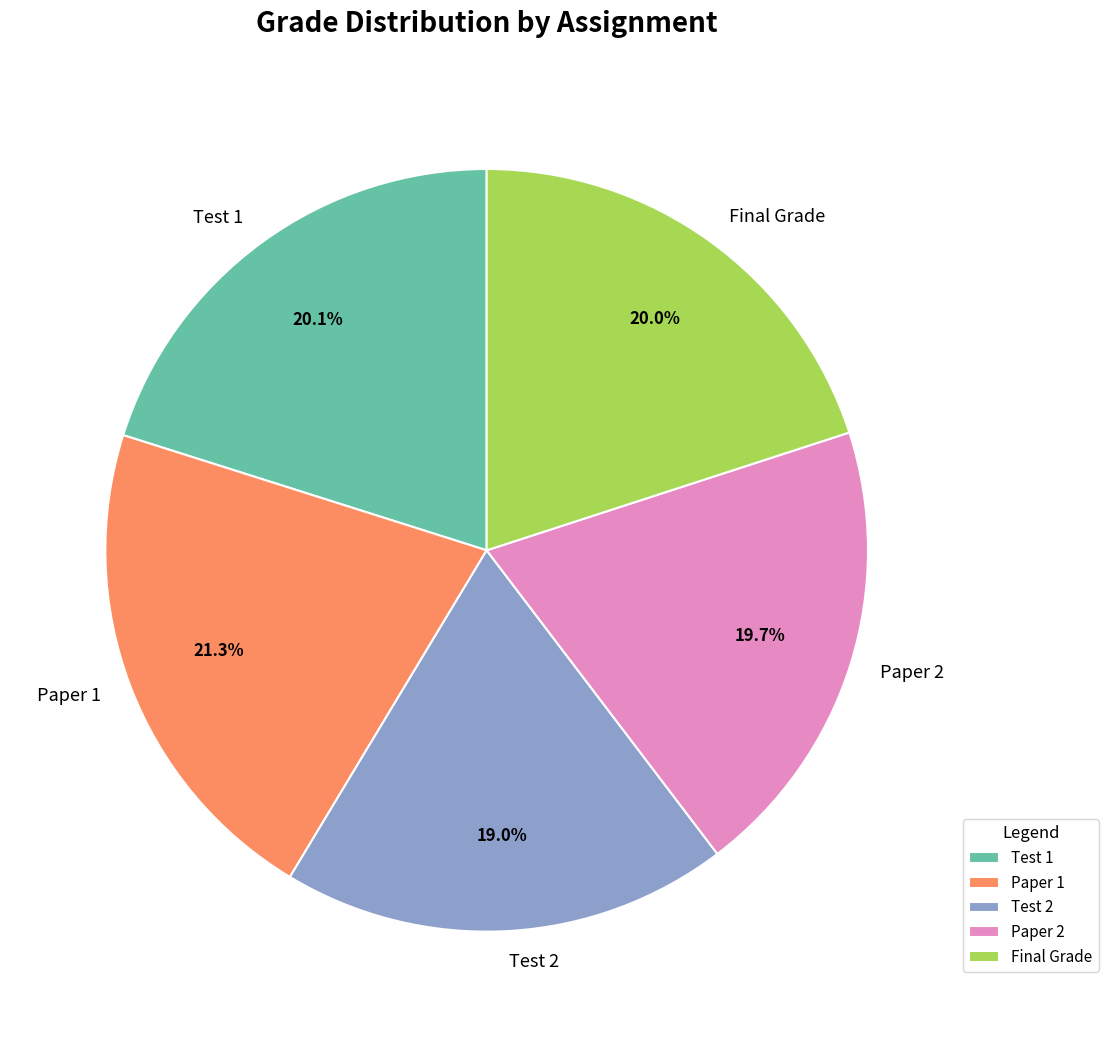

Which has a higher value, Test 2 or Final Grade?

Final Grade